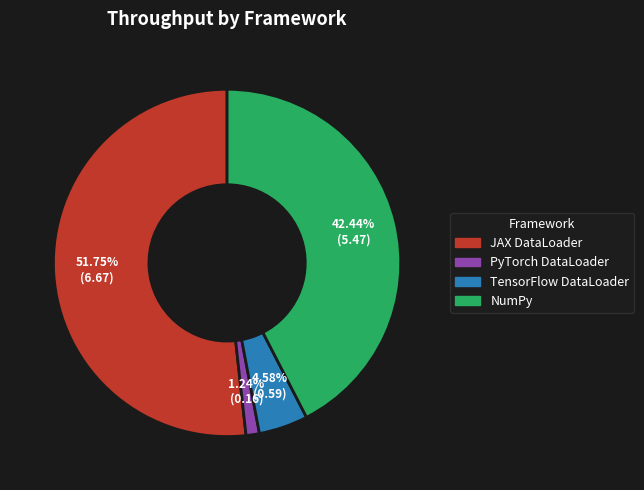

How many slices are in this pie chart?

4